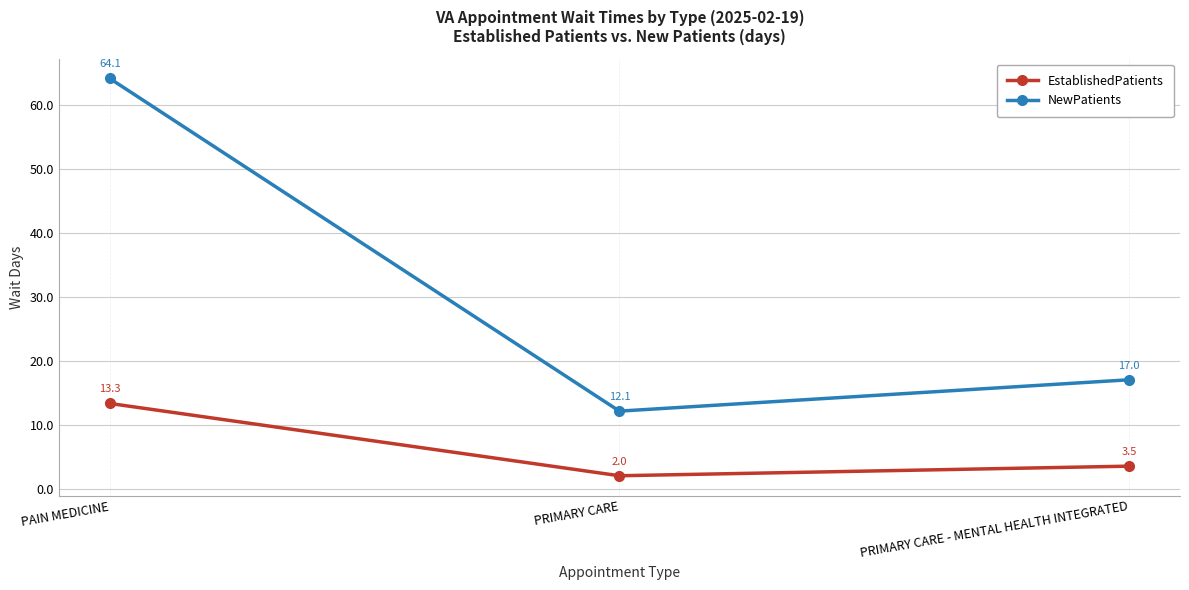

Which series has the largest range (max minus min)?

NewPatients